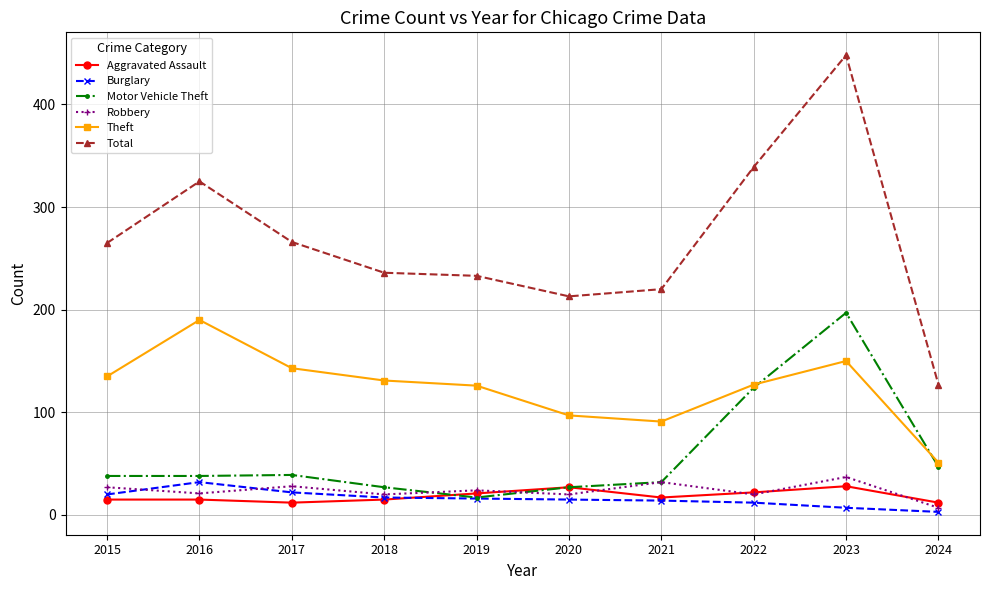

True or false: Aggravated Assault and Motor Vehicle Theft cross at least once.

True